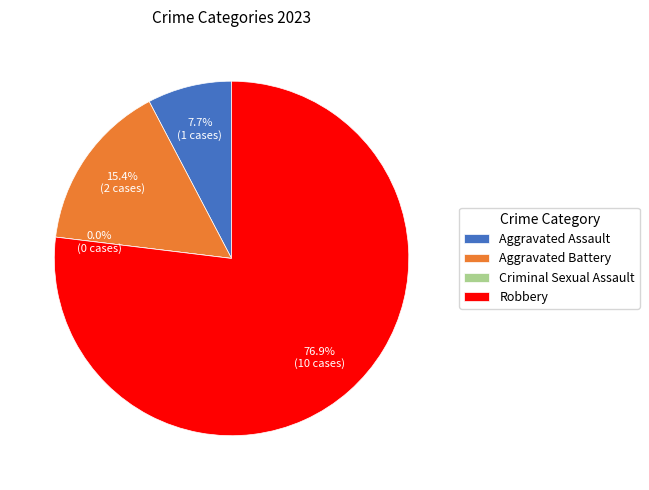

Count the number of slices in the pie.

4